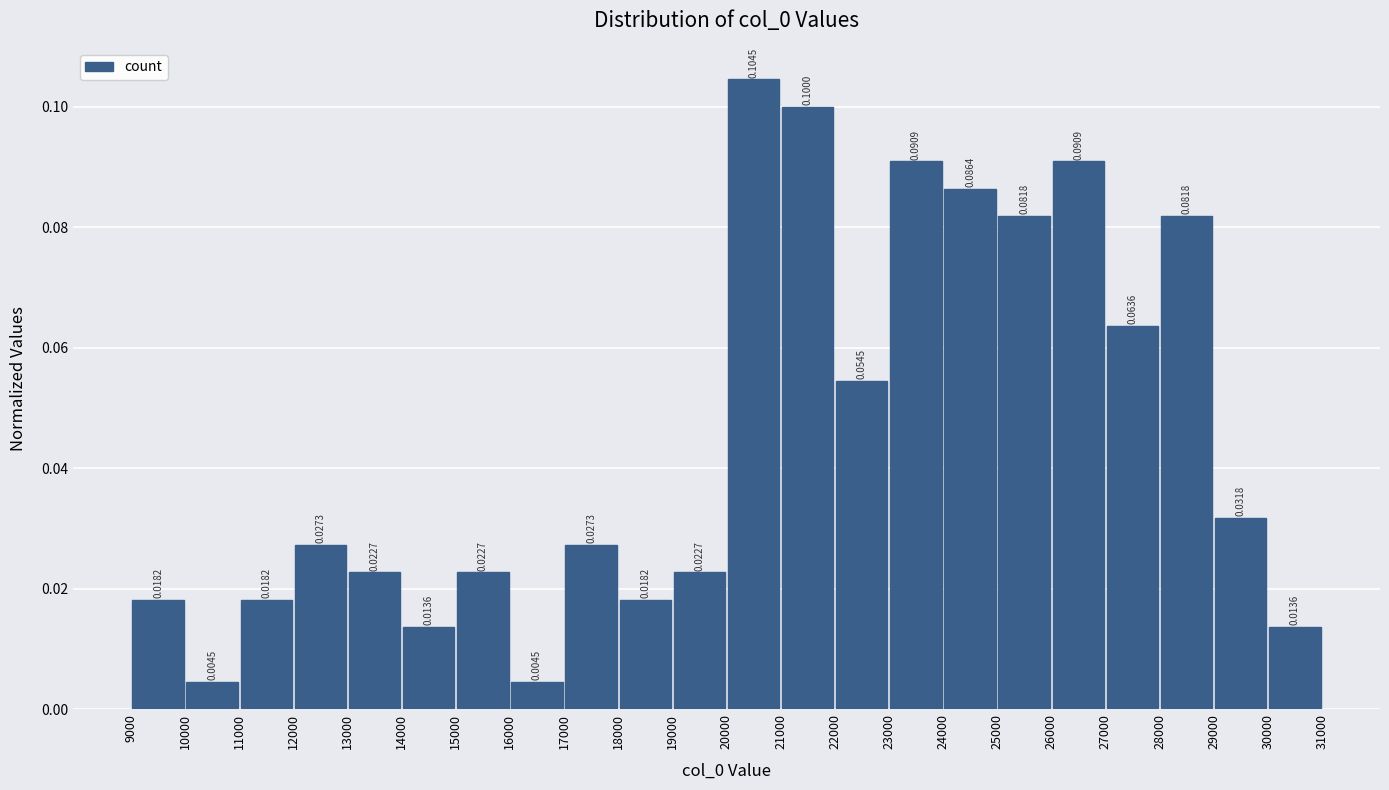

Reading left to right, transcribe this chart: for each bar, give the range it covers on the x-axis and its height.

9000 to 10000: 0.0182
10000 to 11000: 0.0045
11000 to 12000: 0.0182
12000 to 13000: 0.0273
13000 to 14000: 0.0227
14000 to 15000: 0.0136
15000 to 16000: 0.0227
16000 to 17000: 0.0045
17000 to 18000: 0.0273
18000 to 19000: 0.0182
19000 to 20000: 0.0227
20000 to 21000: 0.1045
21000 to 22000: 0.1000
22000 to 23000: 0.0545
23000 to 24000: 0.0909
24000 to 25000: 0.0864
25000 to 26000: 0.0818
26000 to 27000: 0.0909
27000 to 28000: 0.0636
28000 to 29000: 0.0818
29000 to 30000: 0.0318
30000 to 31000: 0.0136